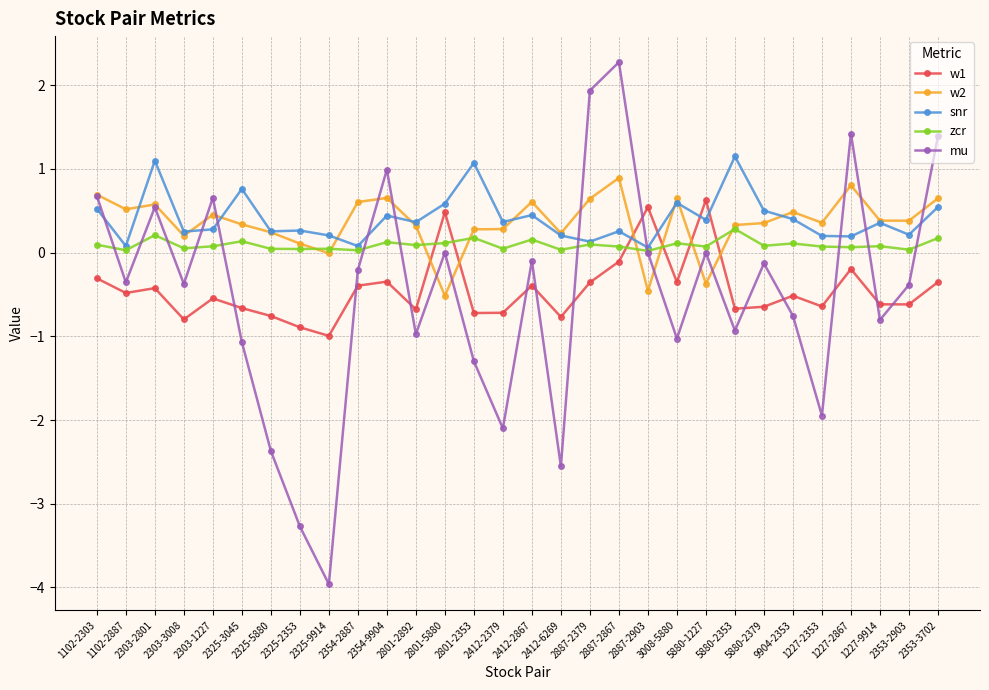

Does the chart have visible grid lines?

Yes